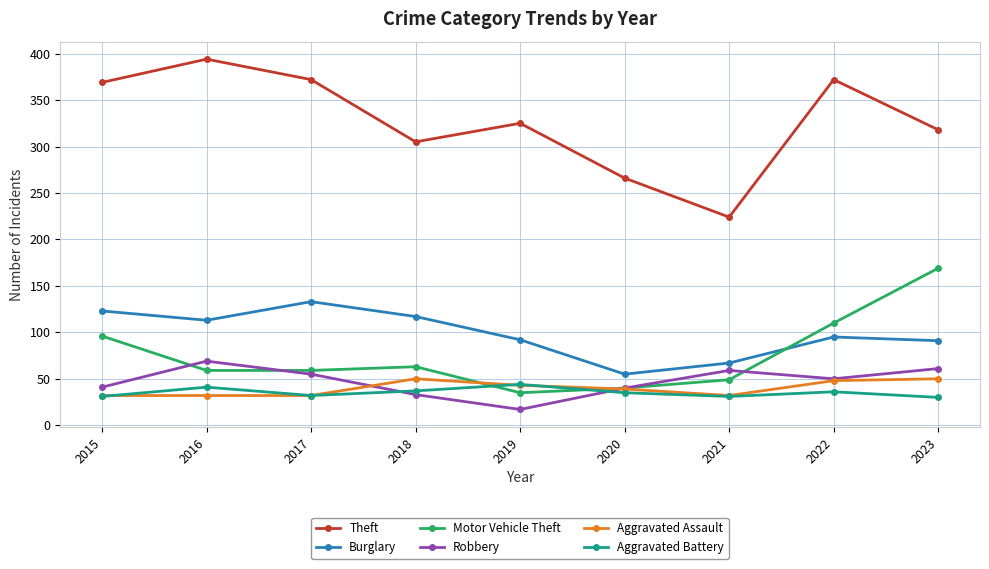

The value of Motor Vehicle Theft at 2019 is 35. True or false?

True